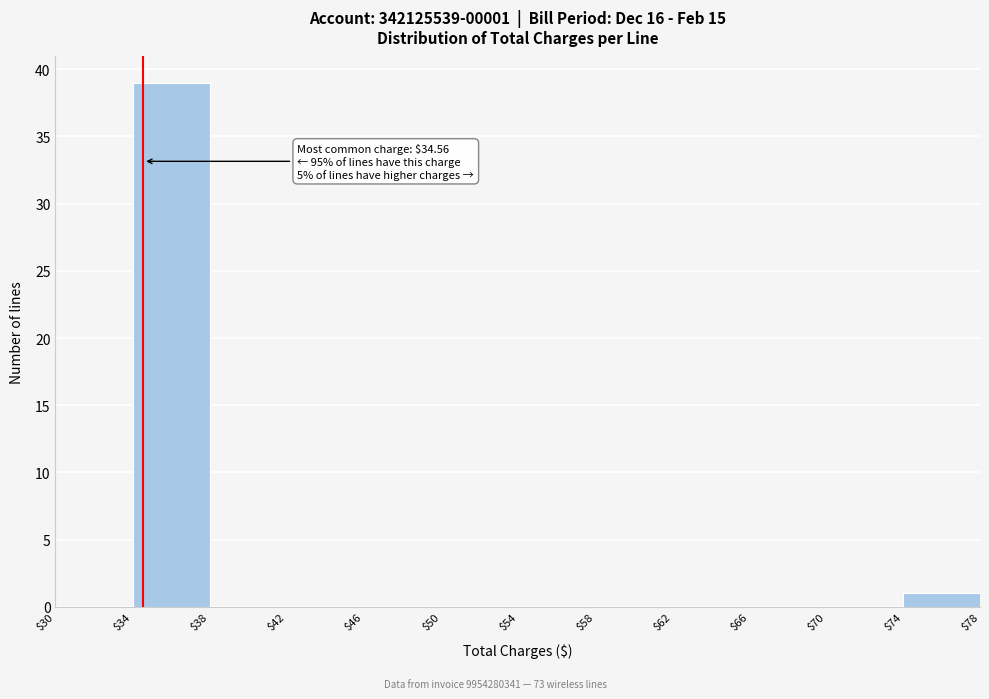

Over which range of the x-axis is the bar tallest?

$34 to $38